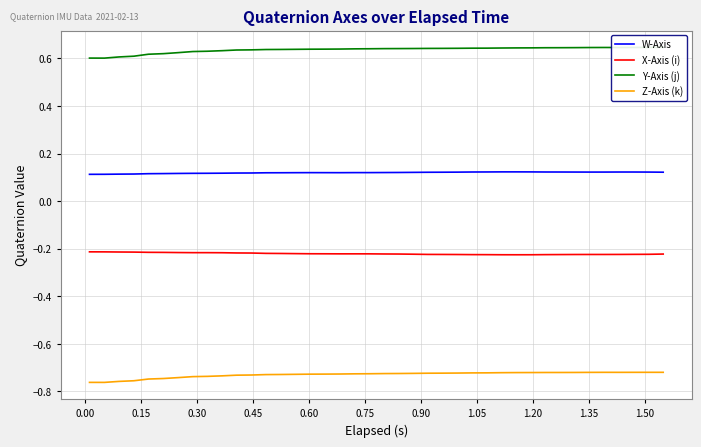

True or false: Z-Axis (k) and X-Axis (i) cross at least once.

False